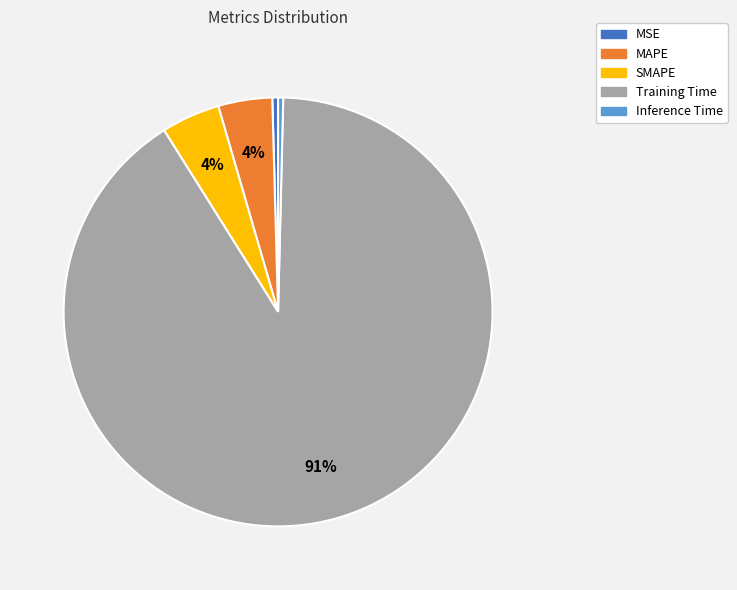

Is there a majority slice in this chart?

Yes